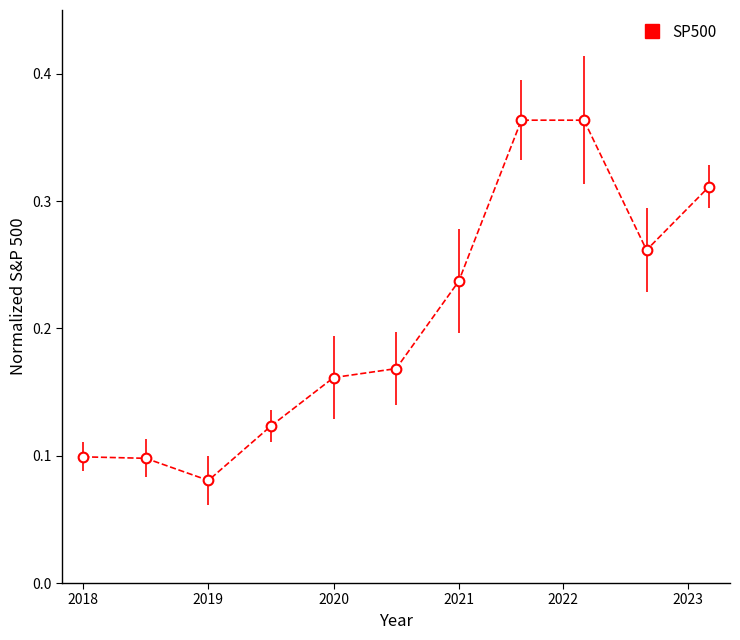

Reading left to right, extract all data points from this chart.

0.1	0.1	0.1	0.1	0.2	0.2	0.2	0.4	0.4	0.3	0.3